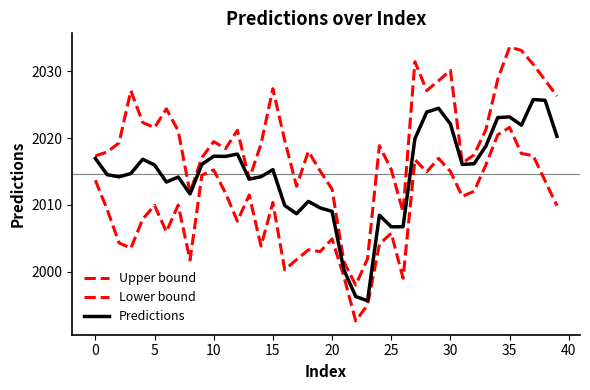

List the series in order of their peak value, lowest first.

Lower bound, Predictions, Upper bound